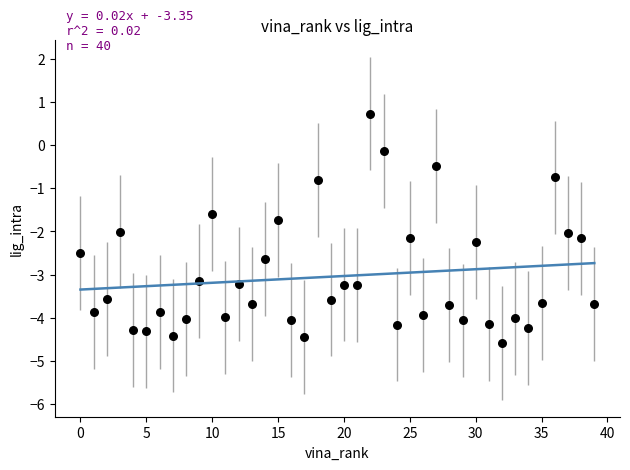

What is the range of Y values (max minus min)?

5.3